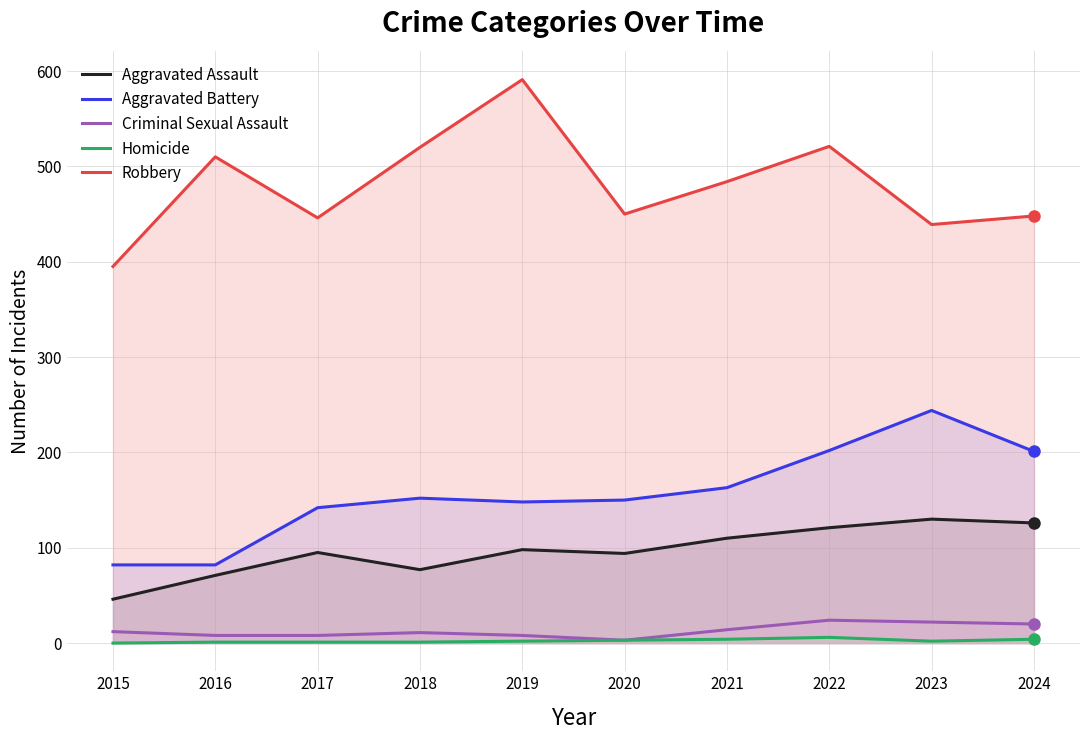

True or false: Robbery and Homicide intersect in this chart.

False